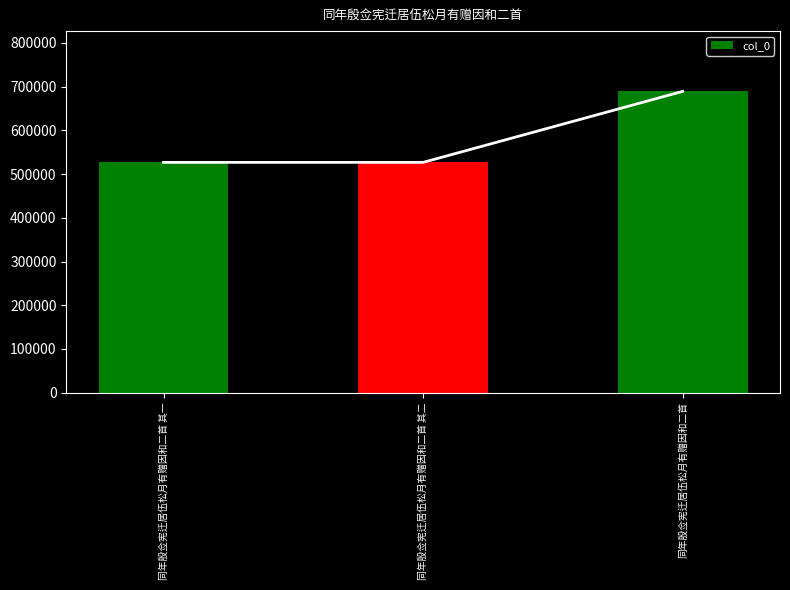

The value at 同年殷佥宪迁居伍松月有赠因和二首 is 347351. True or false?

False